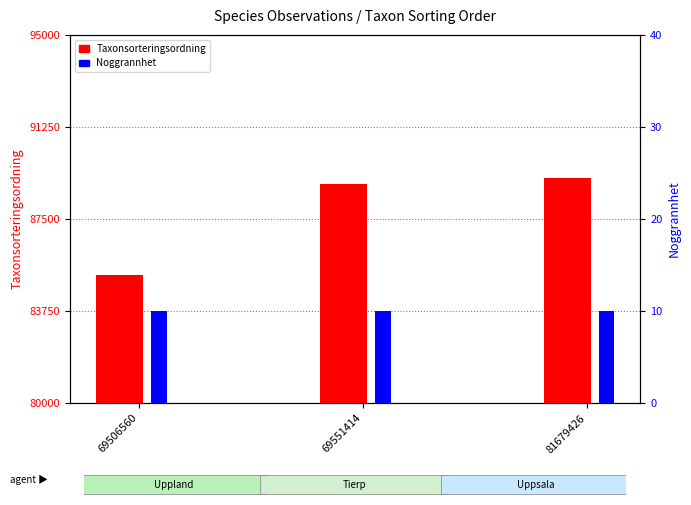

Are the bars grouped side by side (vs. stacked)?

Yes